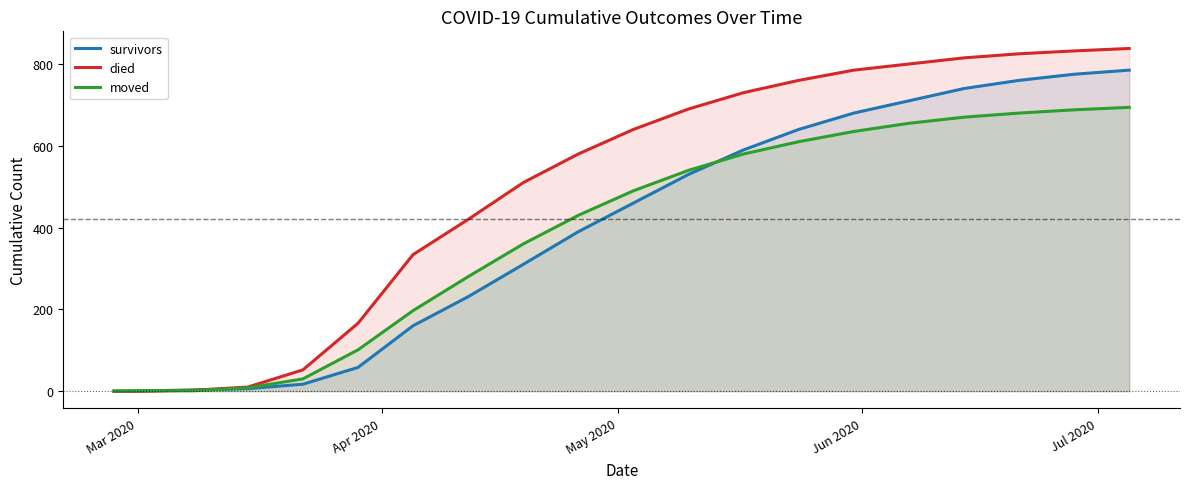

Rank the series by their maximum value, from lowest to highest.

moved, survivors, died